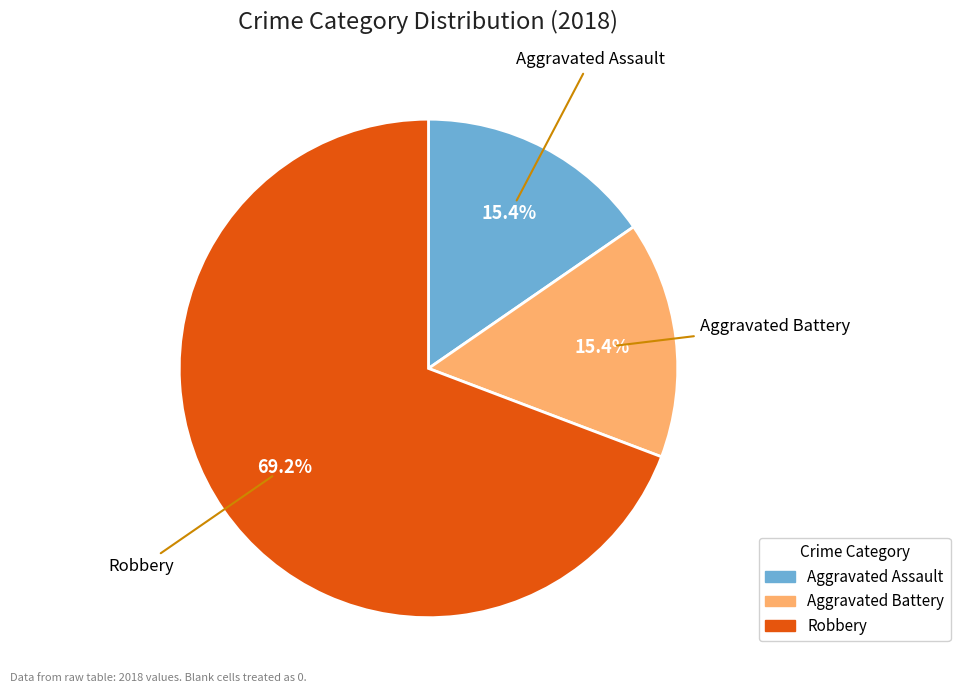

Does any single category account for the majority?

Yes